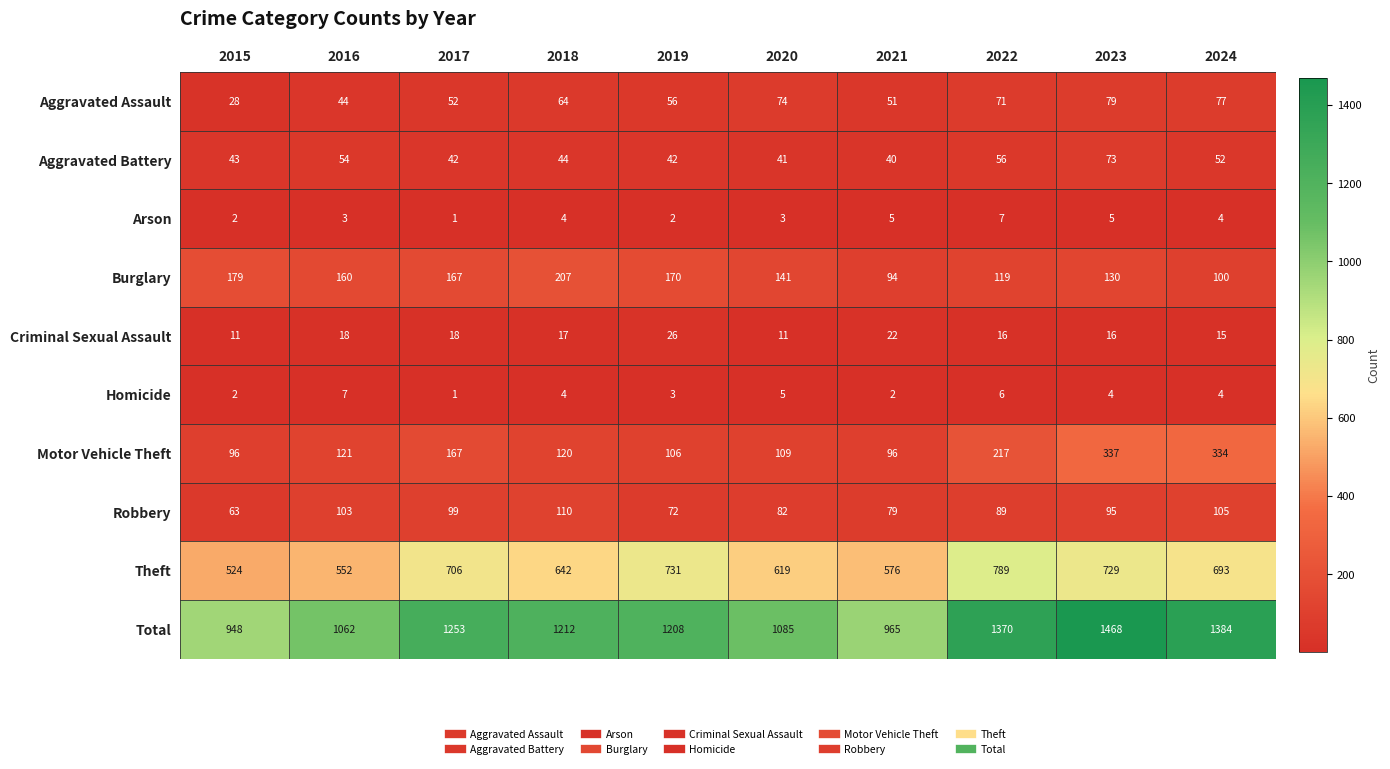

The Arson series shows 3 at 2020. True or false?

True